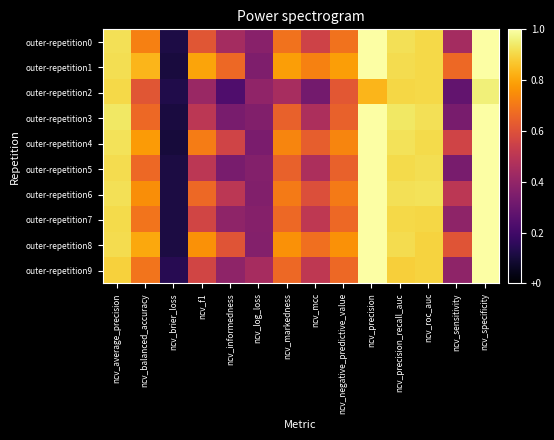

Rank the series by their maximum value, from lowest to highest.

outer-repetition2, outer-repetition0, outer-repetition1, outer-repetition3, outer-repetition4, outer-repetition5, outer-repetition6, outer-repetition7, outer-repetition8, outer-repetition9